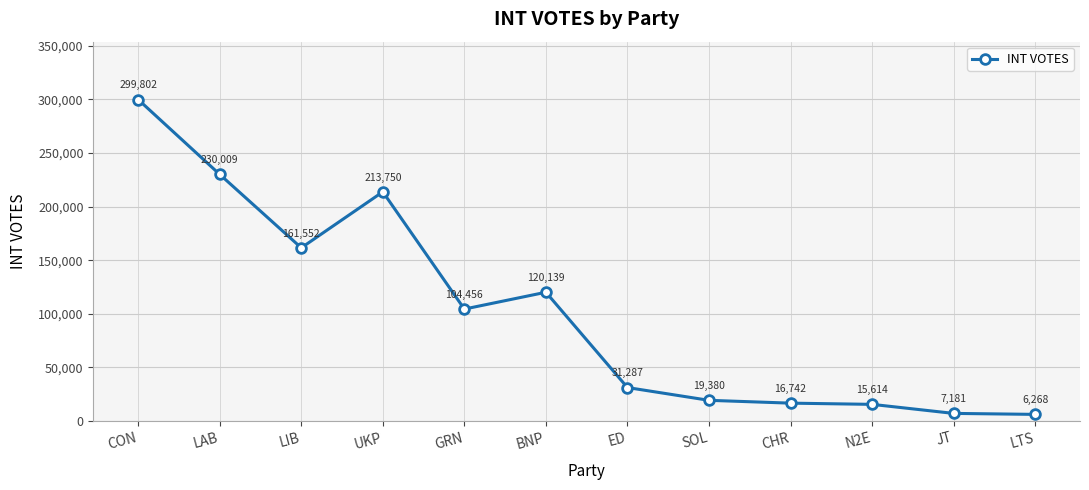

Reading left to right, what are all the values shown in this chart?

CON=299802	LAB=230009	LIB=161552	UKP=213750	GRN=104456	BNP=120139	ED=31287	SOL=19380	CHR=16742	N2E=15614	JT=7181	LTS=6268